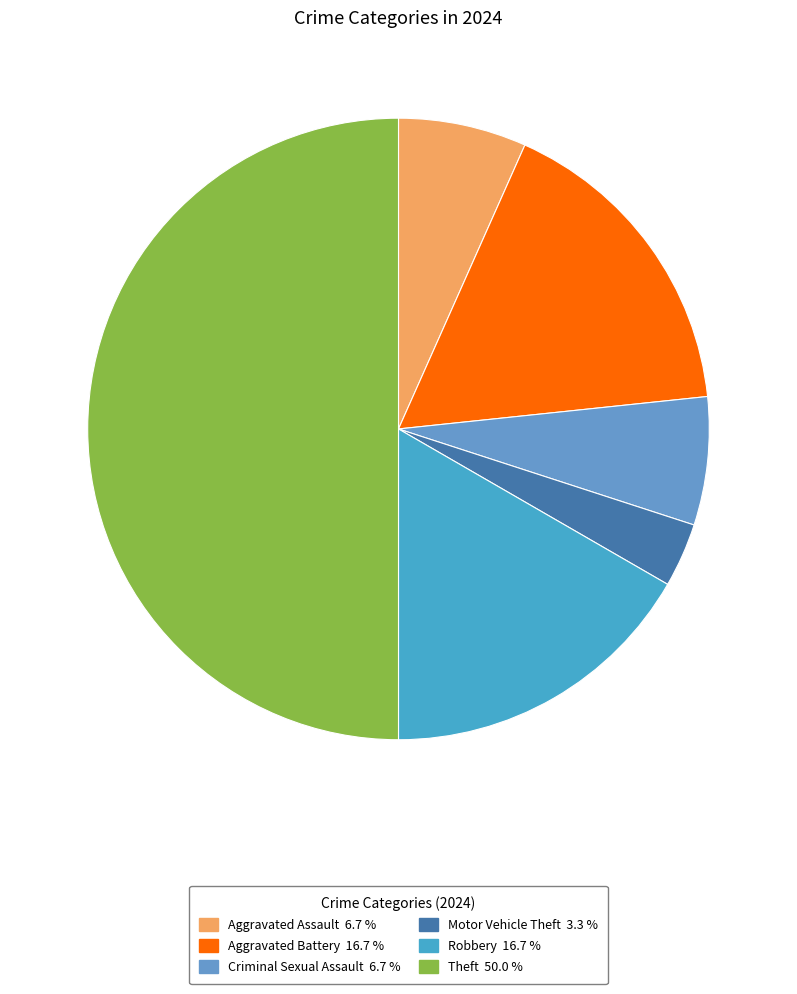

What percentage do Aggravated Assault and Aggravated Battery together represent?

23.3%